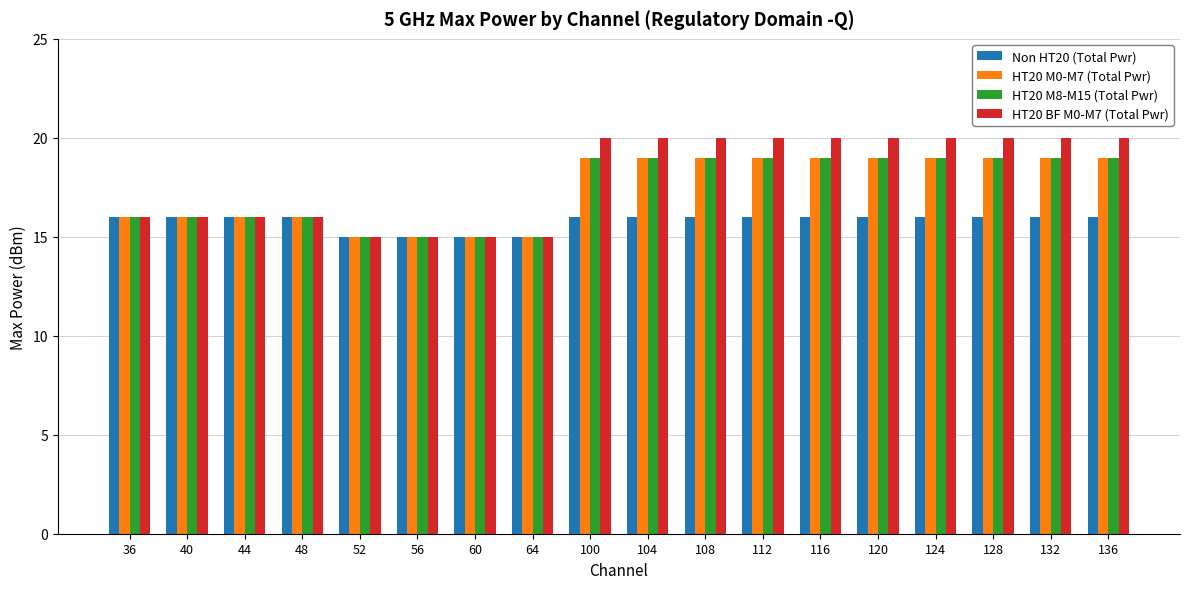

Are the bars horizontal?

No